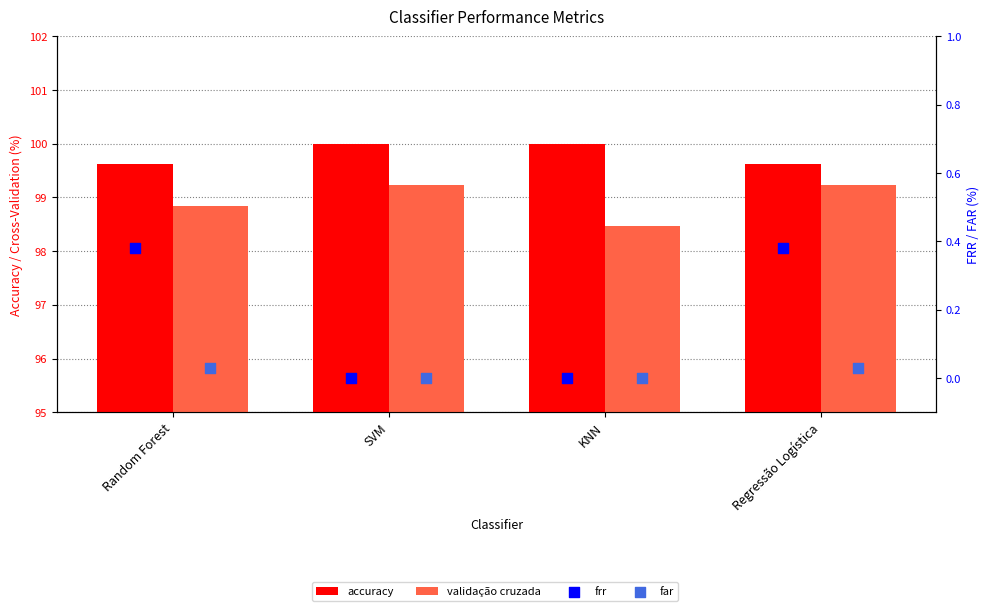

Which series has the largest total across all categories?

accuracy